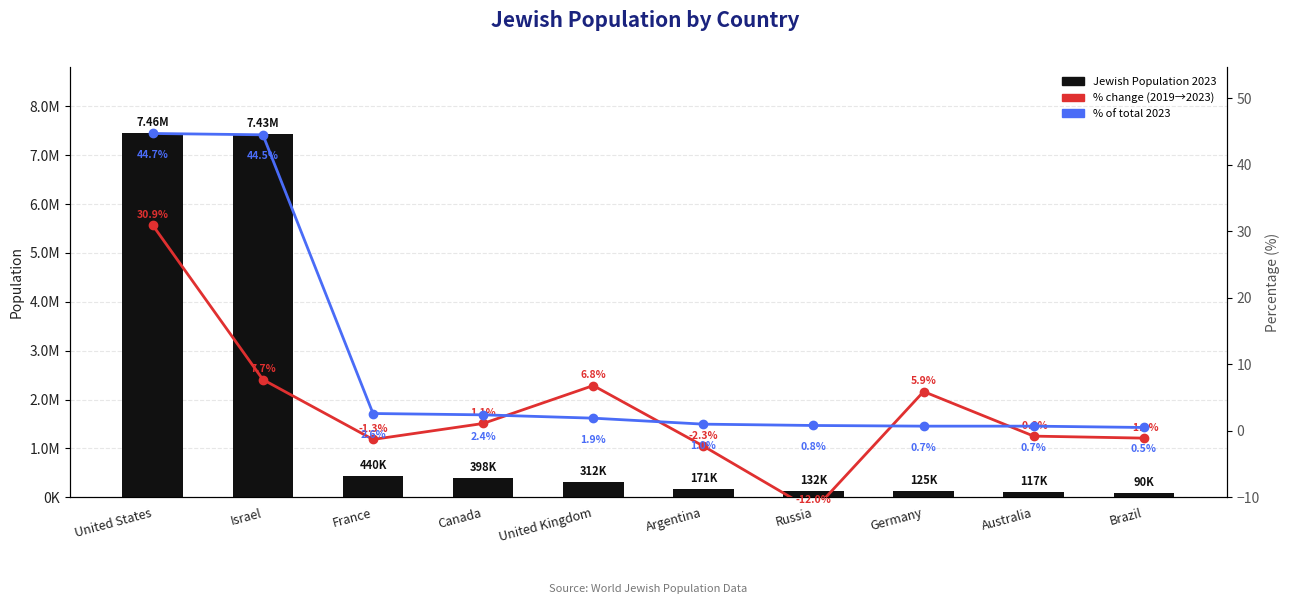

Read the % of total 2023 value at United States.

44.7